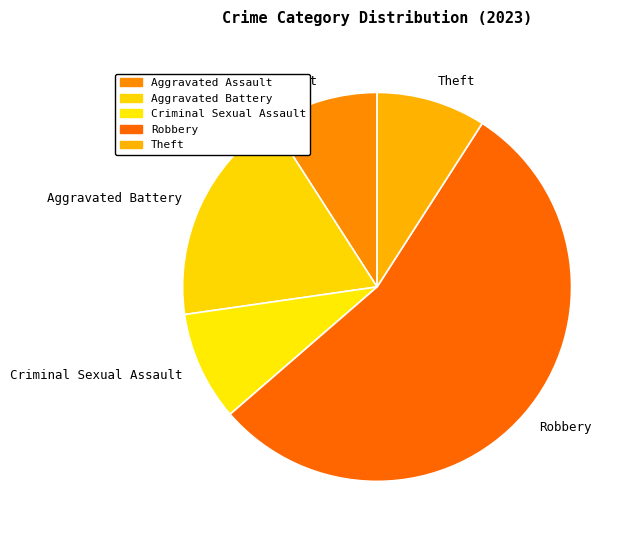

Approximately how many times larger is the value at Robbery compared to Criminal Sexual Assault?

6.0